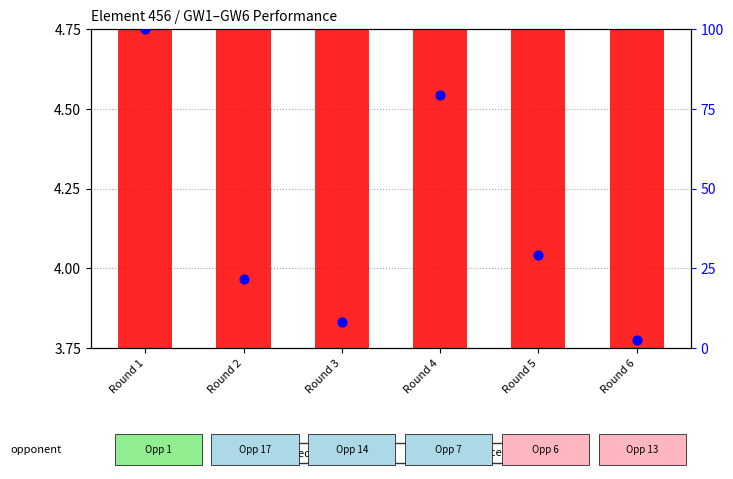

At how many categories does at least one series exceed 12?

4